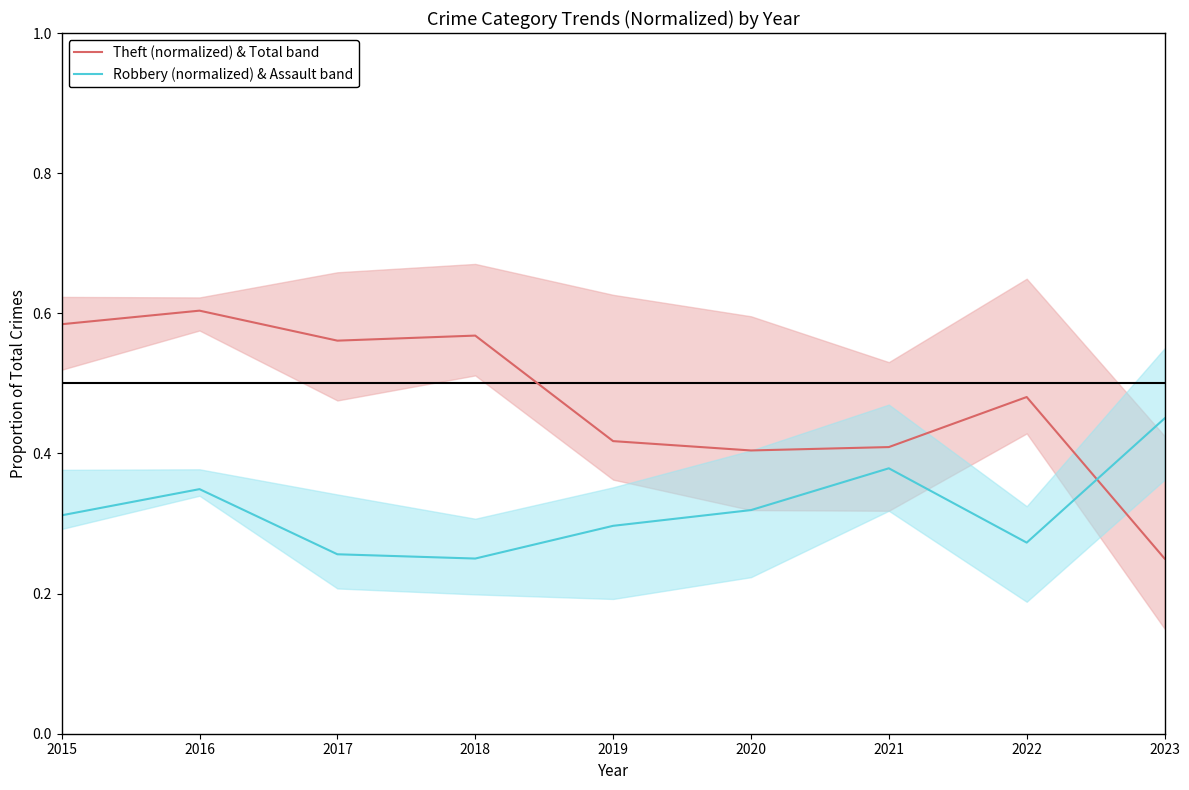

What is the value of the Theft (normalized) & Total band point at the 4th from the left?

0.6